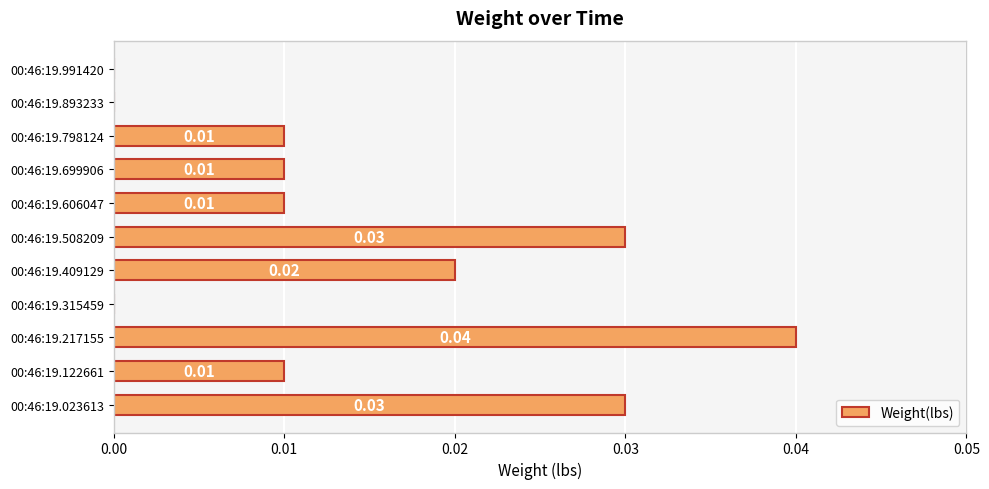

Between 00:46:19.508209 and 00:46:19.893233, which is larger?

00:46:19.508209